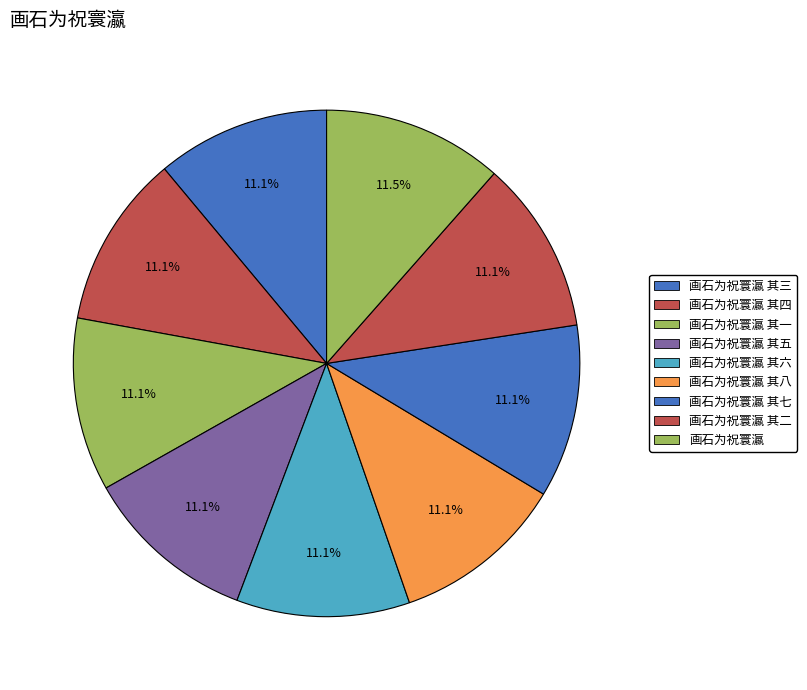

Count the number of slices in the pie.

9